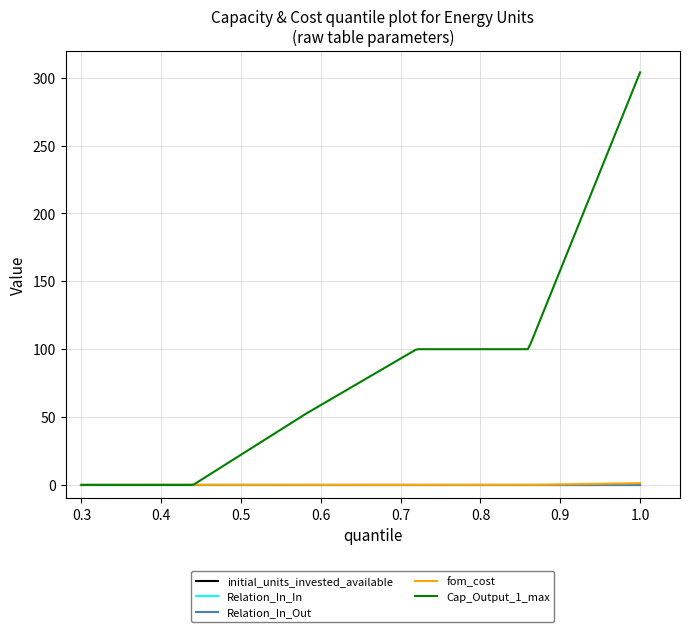

At how many categories does at least one series exceed 68?

3